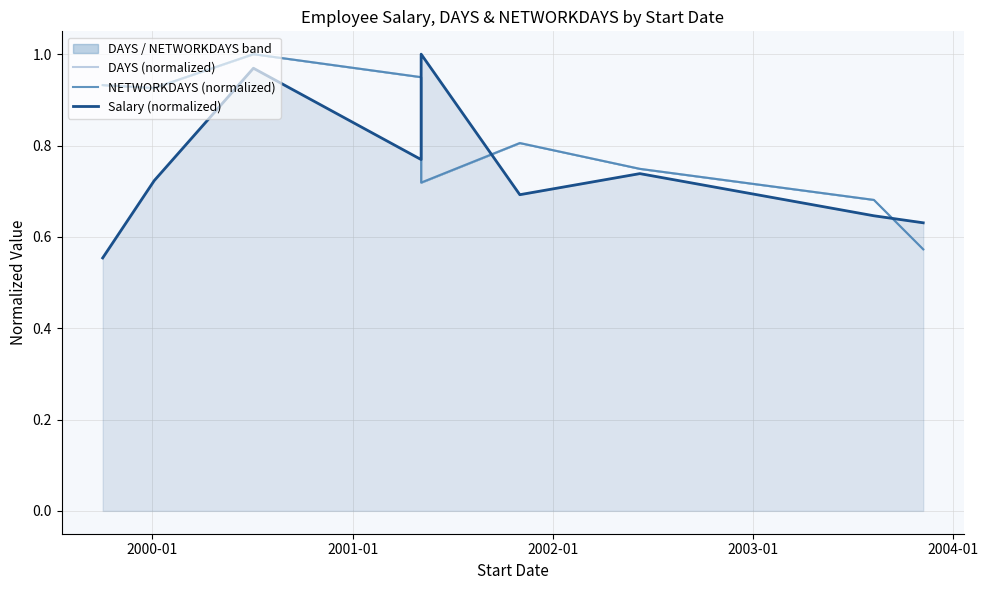

What is the value of the NETWORKDAYS (normalized) point at the 7th from the left?

0.7